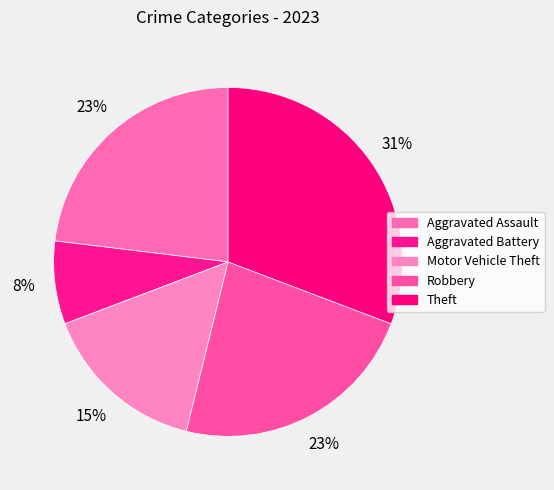

How many slices are in this pie chart?

5